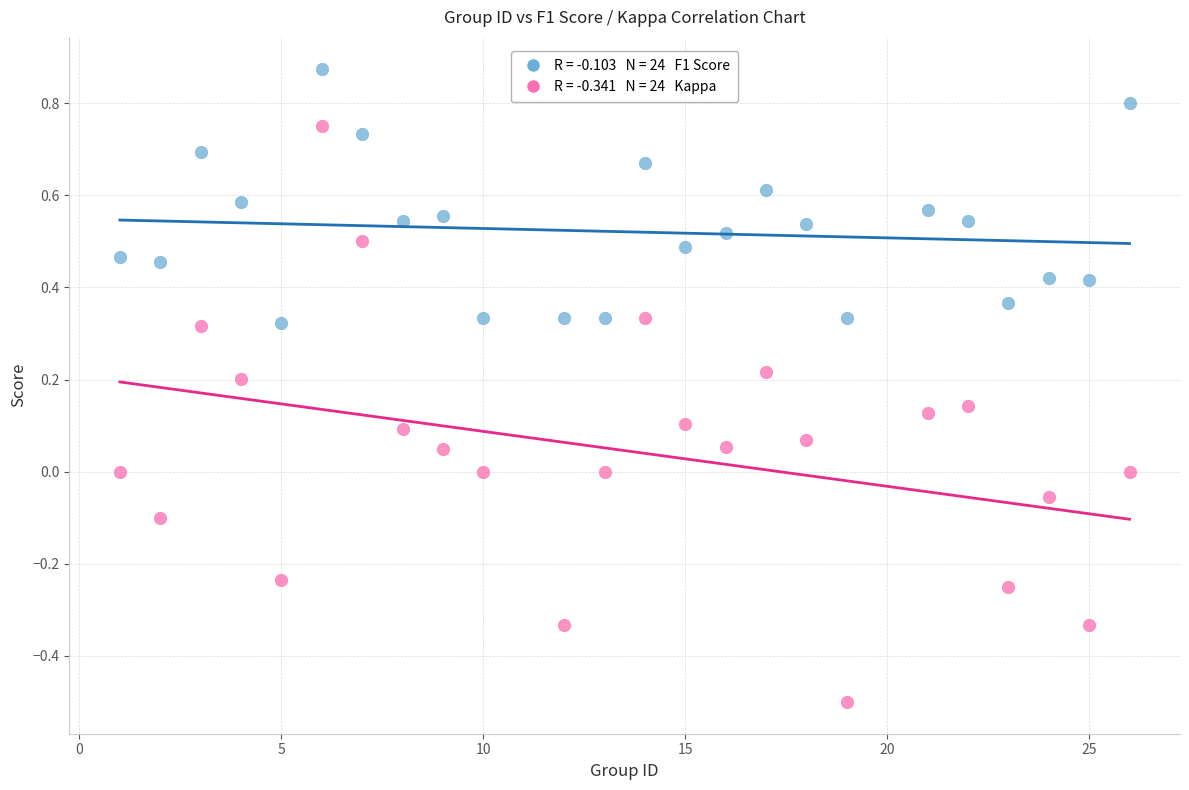

Across all data points, what is the range of X values (max minus min)?

25.0